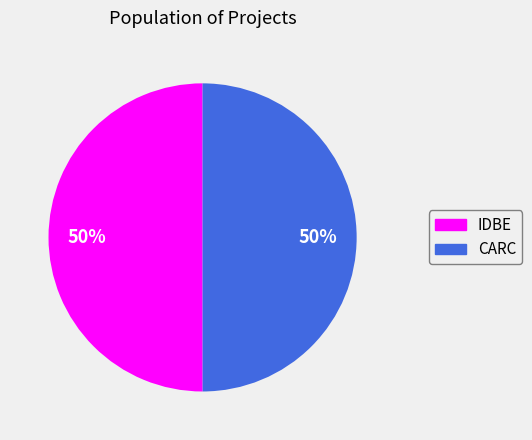

Approximately how many times larger is the value at IDBE compared to CARC?

1.0